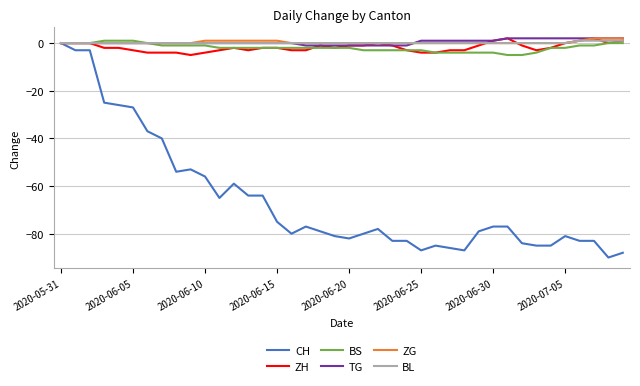

Which series has the largest range (max minus min)?

CH